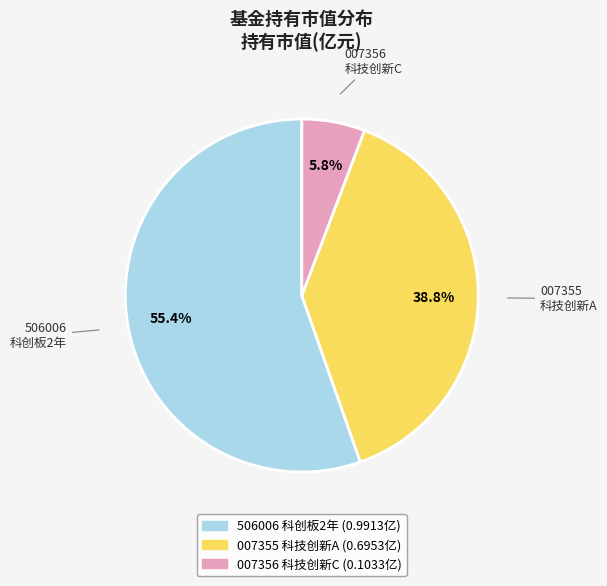

Is there a majority slice in this chart?

Yes